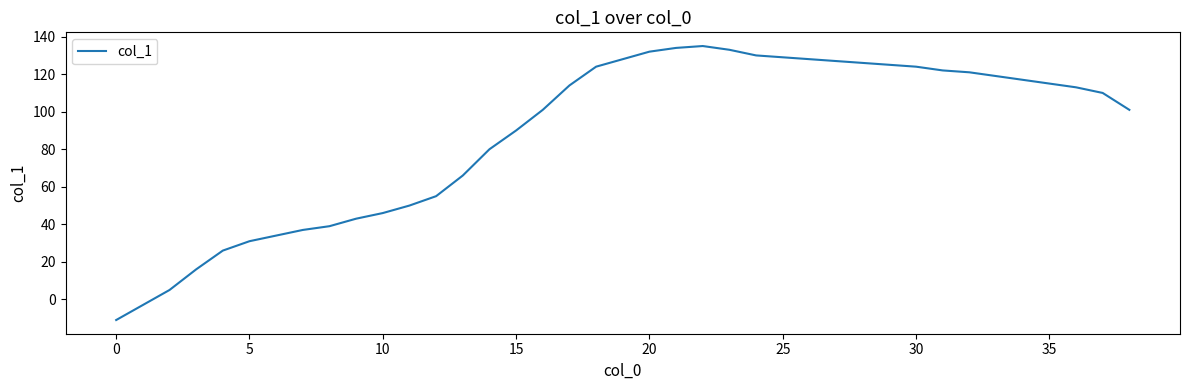

What is the minimum value shown in the chart?

-11